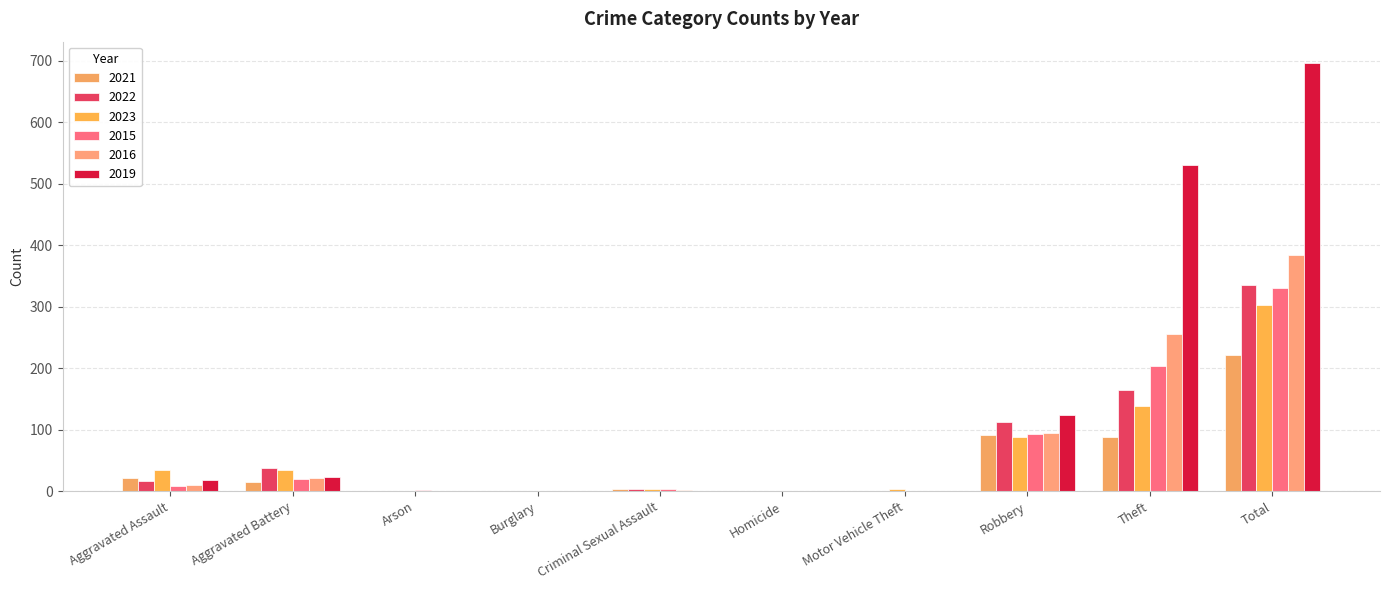

Count the number of data series in this chart.

6